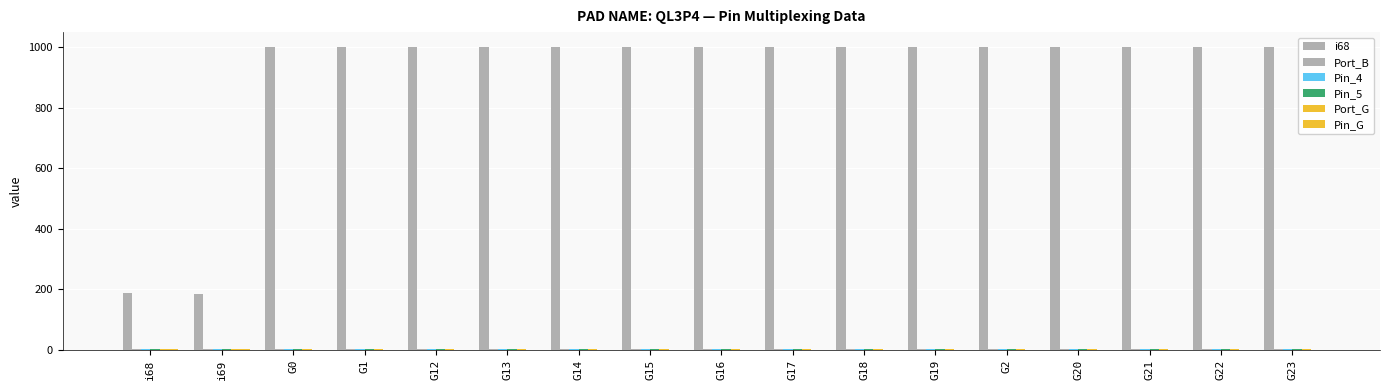

Between G23 and G12, which is larger?

G23